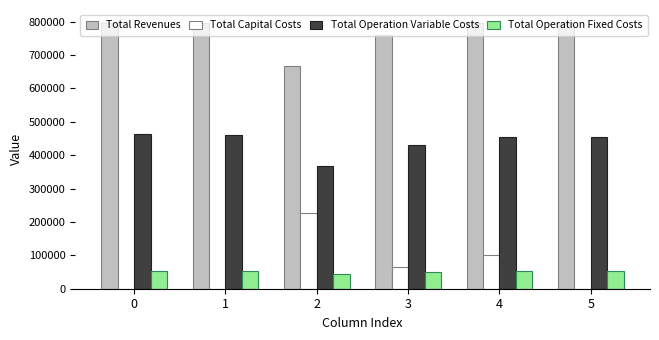

At which category is the sum across all series the highest?

4